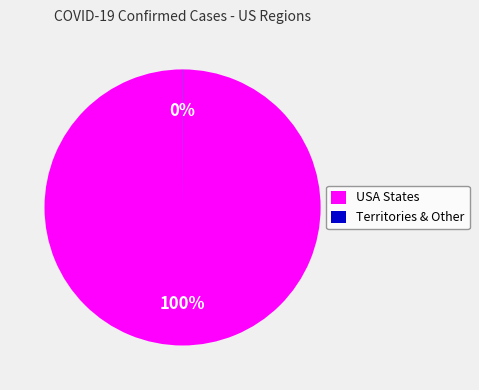

Is there any slice that represents more than half of the pie?

Yes